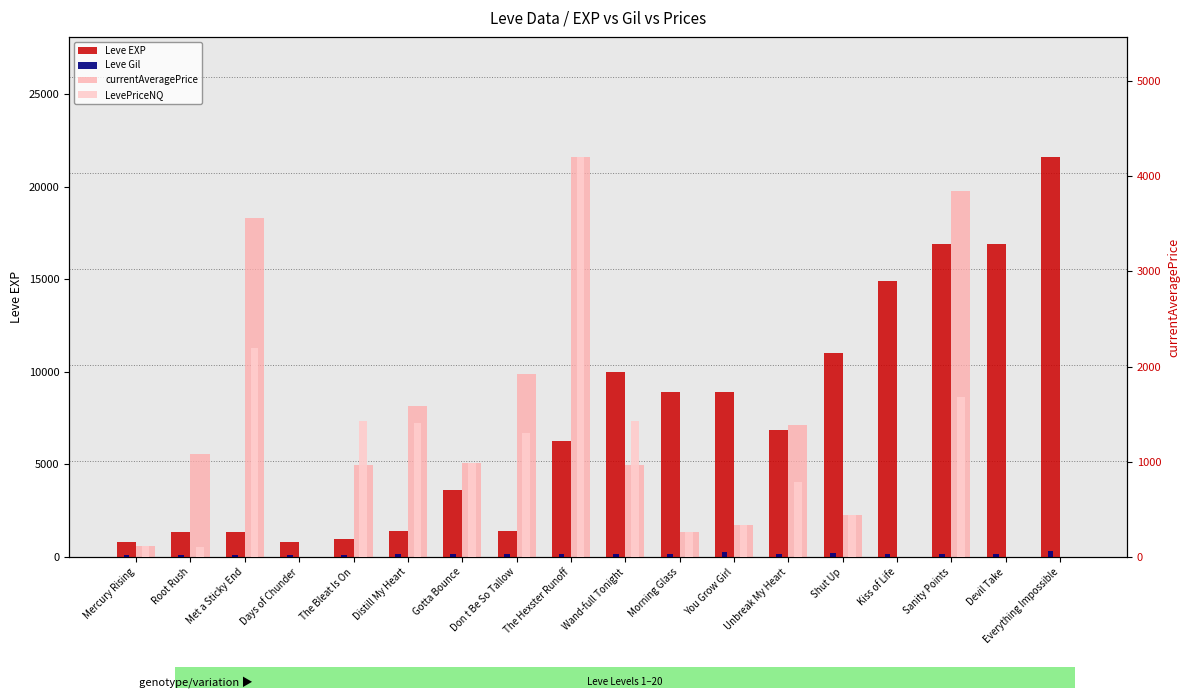

How many distinct data groups are displayed?

4